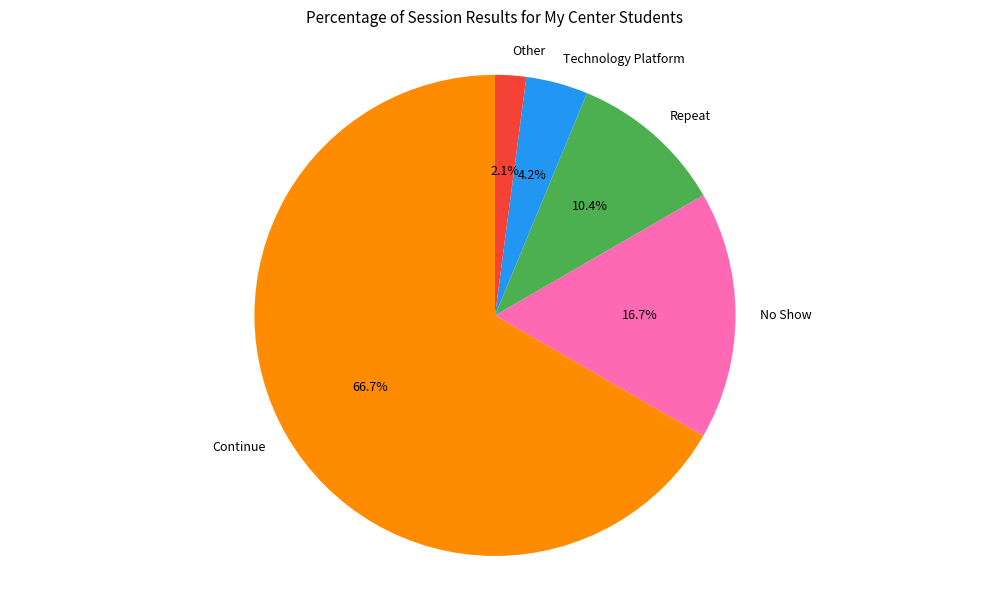

To the nearest percent, what is the combined percentage of Other and Technology Platform?

6%